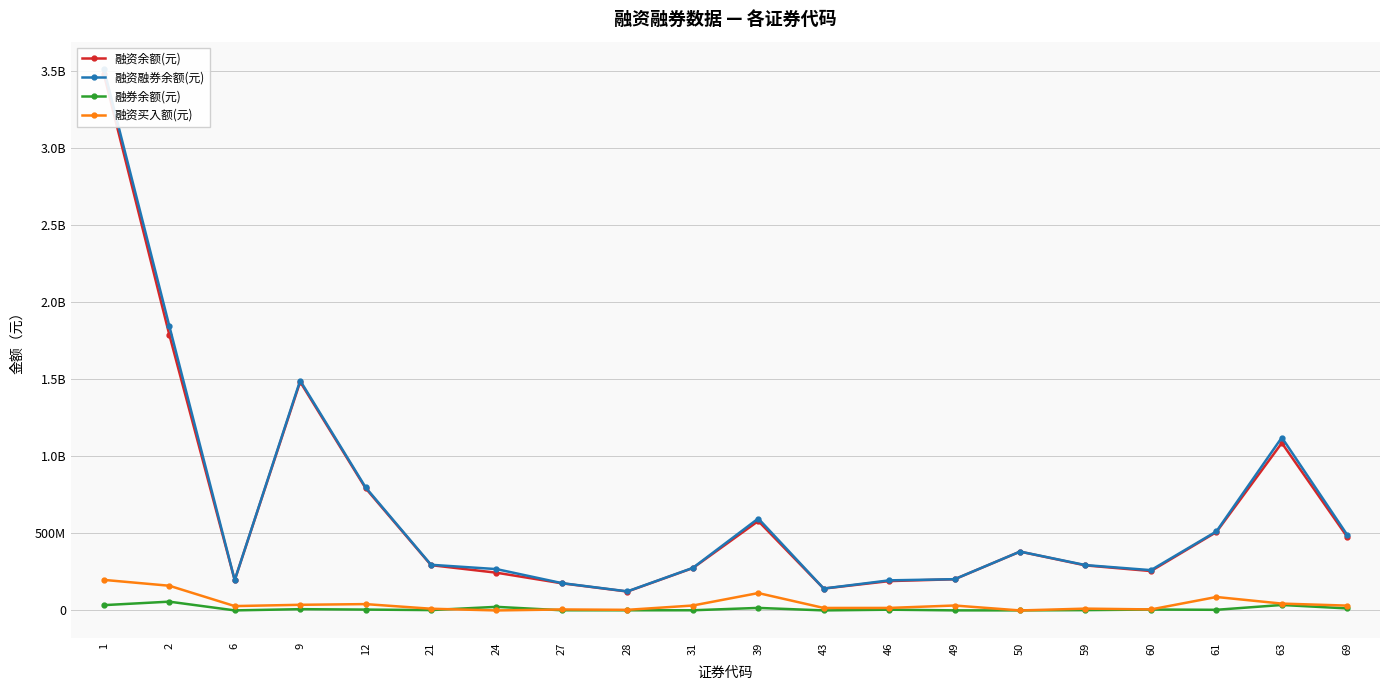

What is the average value of the 融资融券余额(元) series?

659289651